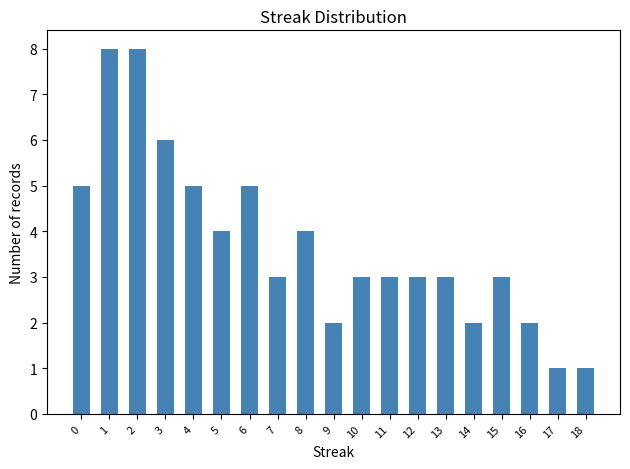

The value at 14 is 1. True or false?

False